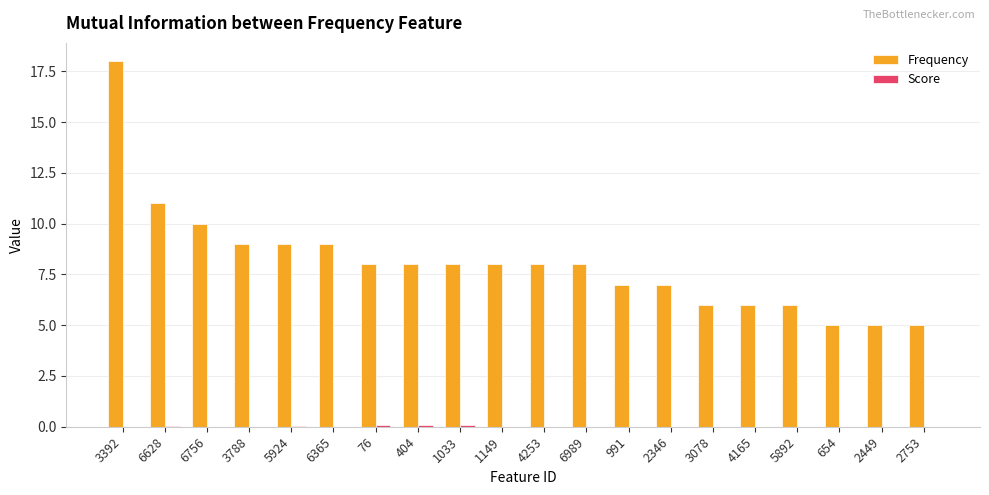

What is the maximum value shown in the chart?

18.0